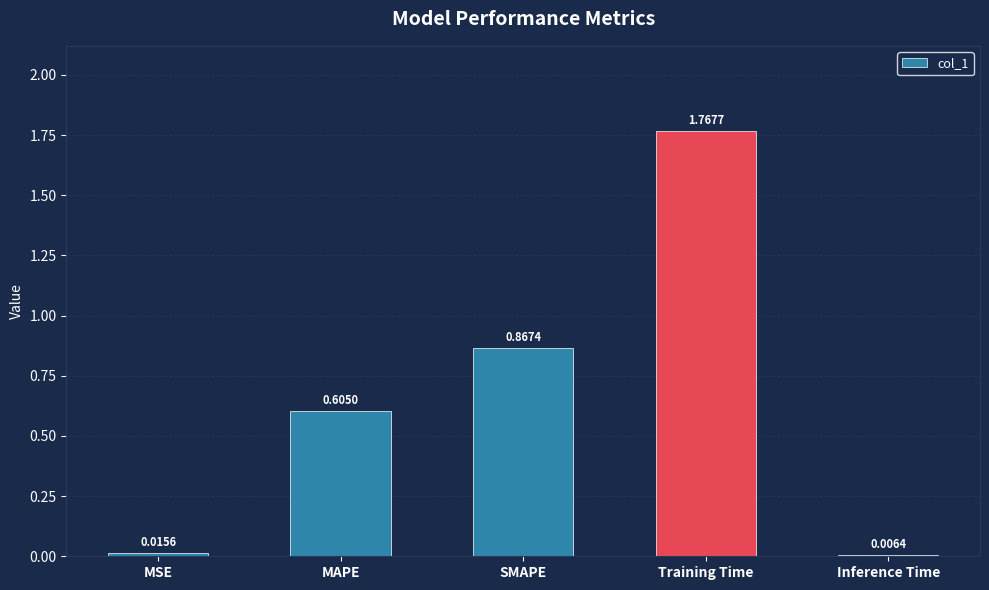

What is the sum of all values?

3.3